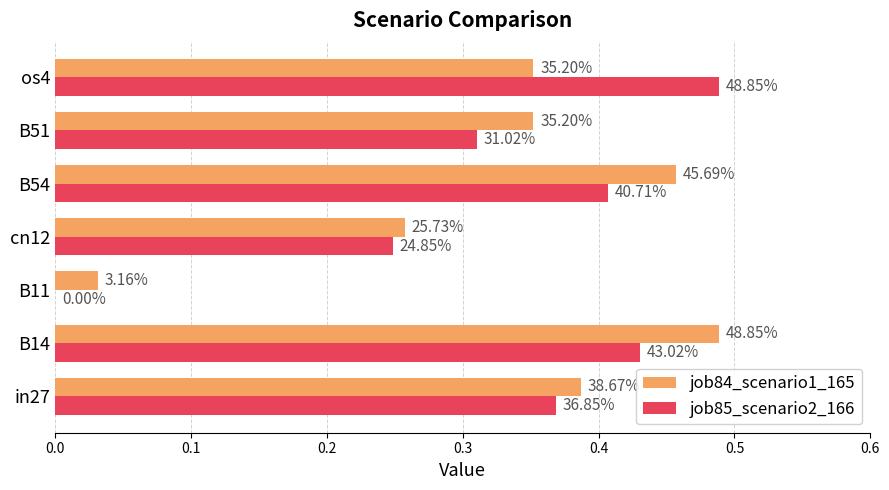

What are all the series names shown in the legend?

job84_scenario1_165, job85_scenario2_166